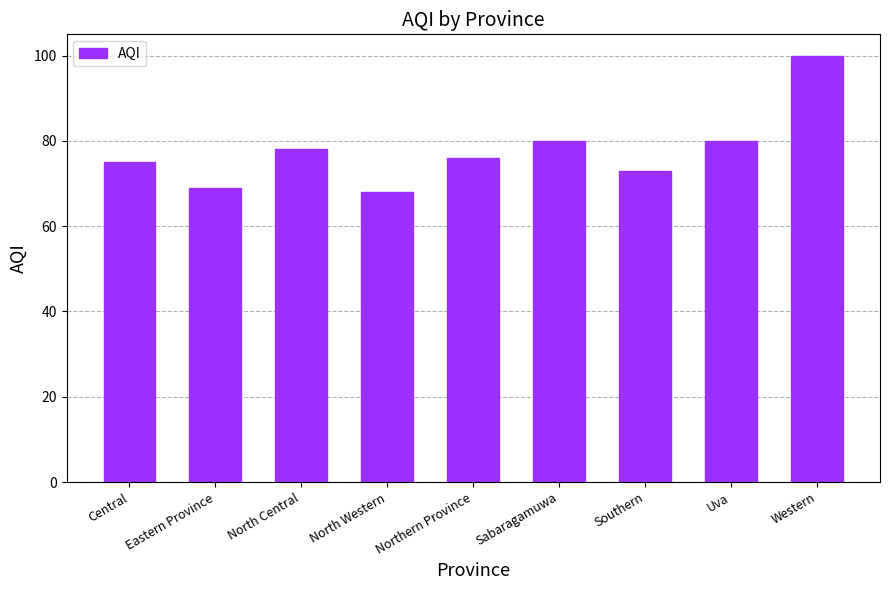

Approximately how many times larger is the value at North Central compared to North Western?

1.1